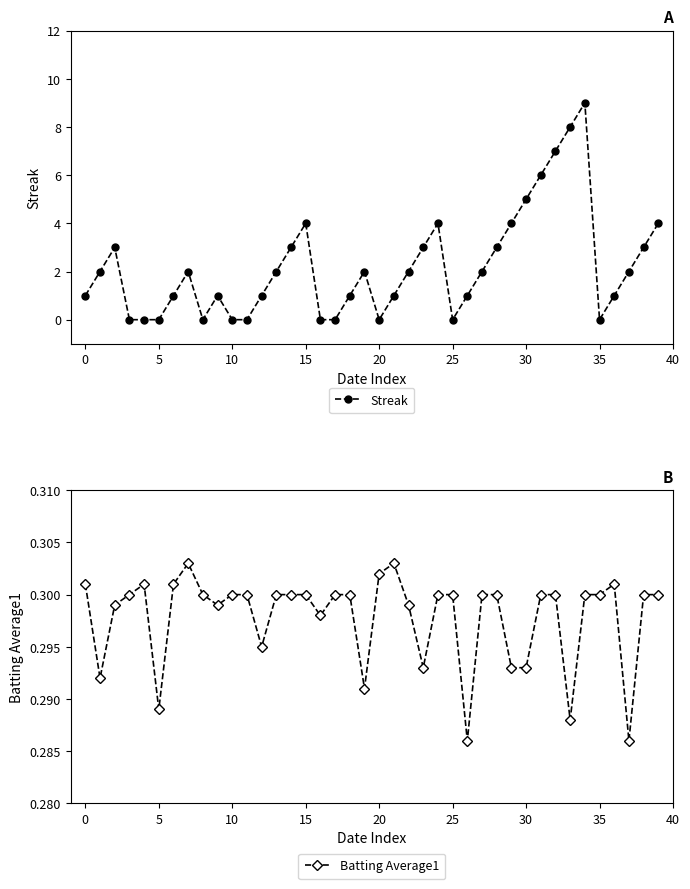

In Streak, how many points are lower than both neighbors (excluding endpoints)?

4